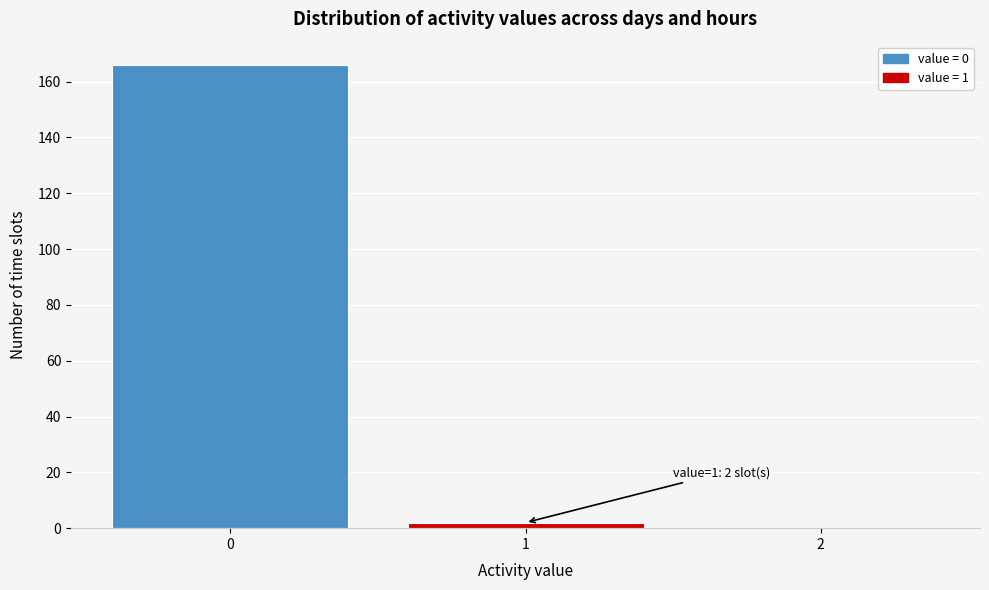

Reading left to right, transcribe all the data shown in this chart.

0=166	1=2	2=0